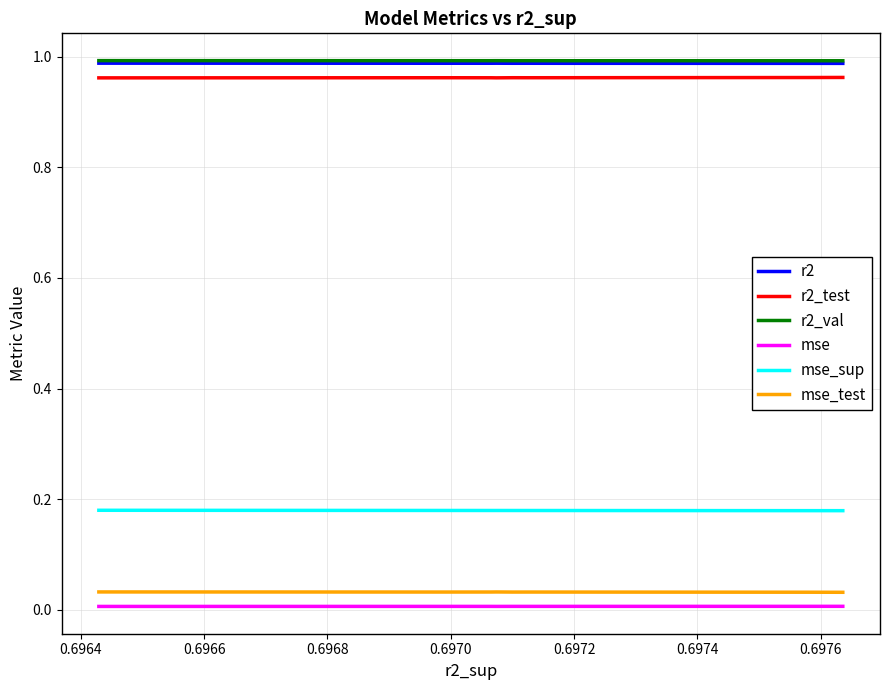

True or false: r2_test and mse_sup cross at least once.

False